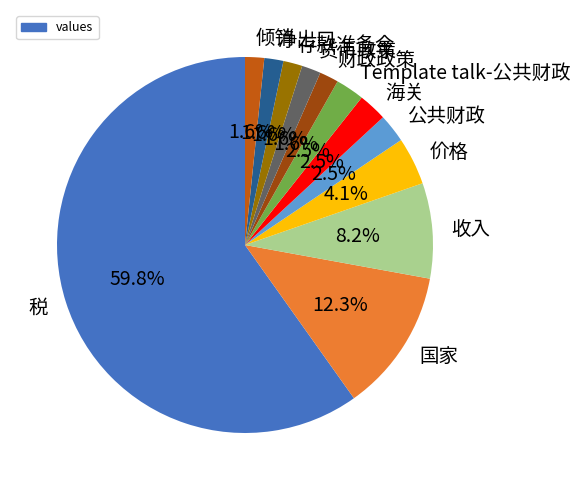

Is there any slice that represents more than half of the pie?

Yes